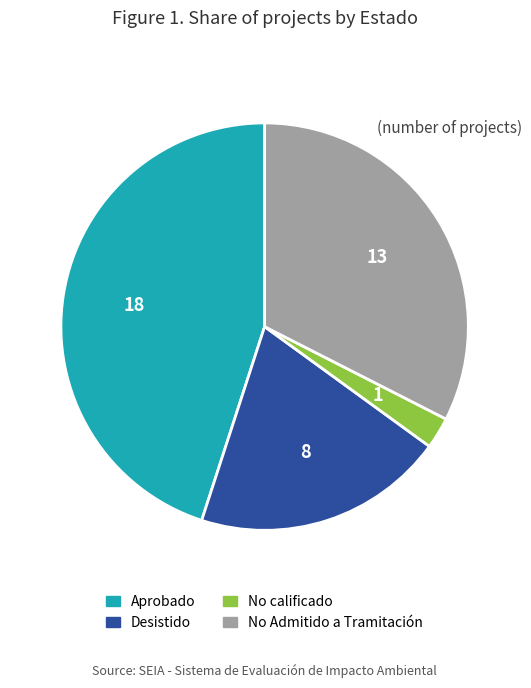

Is there a majority slice in this chart?

No